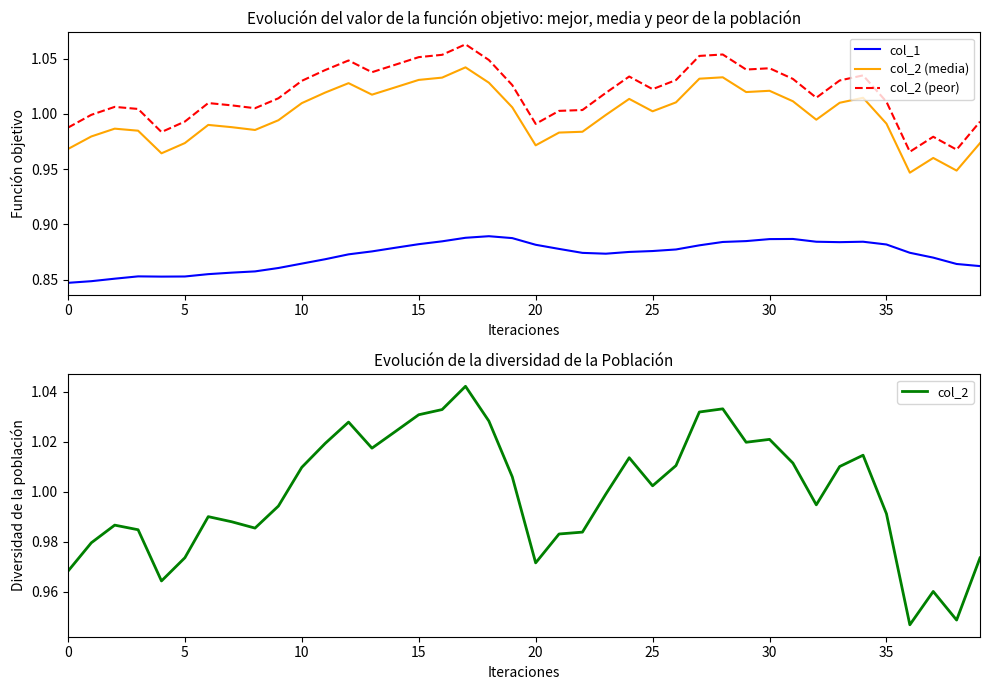

At 32, list the series in order from largest to smallest.

col_2 (peor), col_2 (media), col_2, col_1